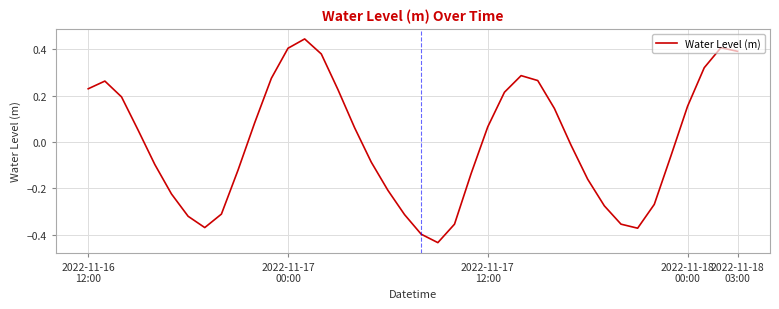

What is the difference between the maximum and minimum values?

0.9